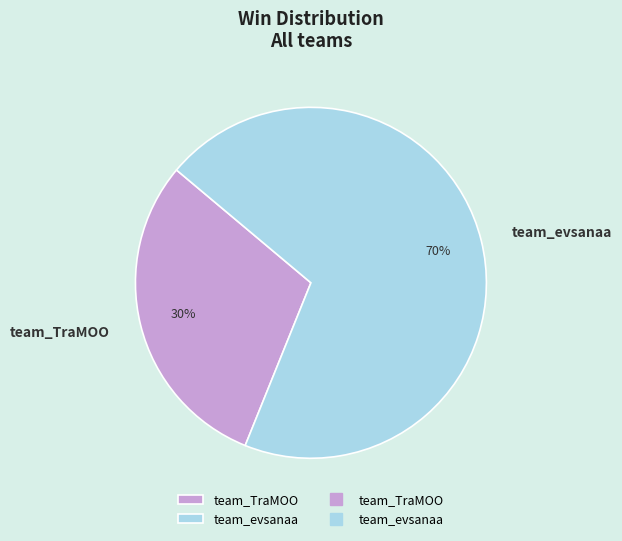

Which category has the biggest portion of the pie?

team_evsanaa